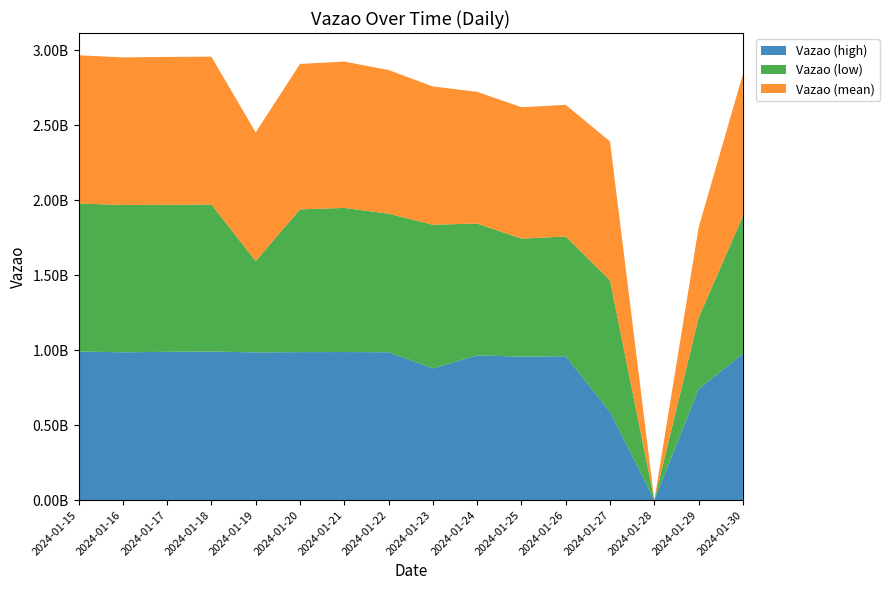

Reading right to left, transcribe all the data shown in this chart.

Vazao (high): 2024-01-30=976279030	2024-01-29=739878259	2024-01-28=0	2024-01-27=588671125	2024-01-26=959186574	2024-01-25=956356568	2024-01-24=965376610	2024-01-23=878444456	2024-01-22=985818529	2024-01-21=987122721	2024-01-20=986679787	2024-01-19=984775812	2024-01-18=990642374	2024-01-17=988654775	2024-01-16=985404738	2024-01-15=990642374
Vazao (low): 2024-01-30=917244286	2024-01-29=475642373	2024-01-28=0	2024-01-27=876033826	2024-01-26=798596320	2024-01-25=787048985	2024-01-24=878444456	2024-01-23=957718182	2024-01-22=923623437	2024-01-21=961072765	2024-01-20=951795909	2024-01-19=608660386	2024-01-18=980319241	2024-01-17=980319241	2024-01-16=982676241	2024-01-15=986592973
Vazao (mean): 2024-01-30=946761658	2024-01-29=601397252	2024-01-28=0	2024-01-27=926522932	2024-01-26=877476444	2024-01-25=876212798	2024-01-24=878444456	2024-01-23=921881493	2024-01-22=958302209	2024-01-21=975845207	2024-01-20=969609832	2024-01-19=858249648	2024-01-18=985480808	2024-01-17=986028465	2024-01-16=983778738	2024-01-15=988752326